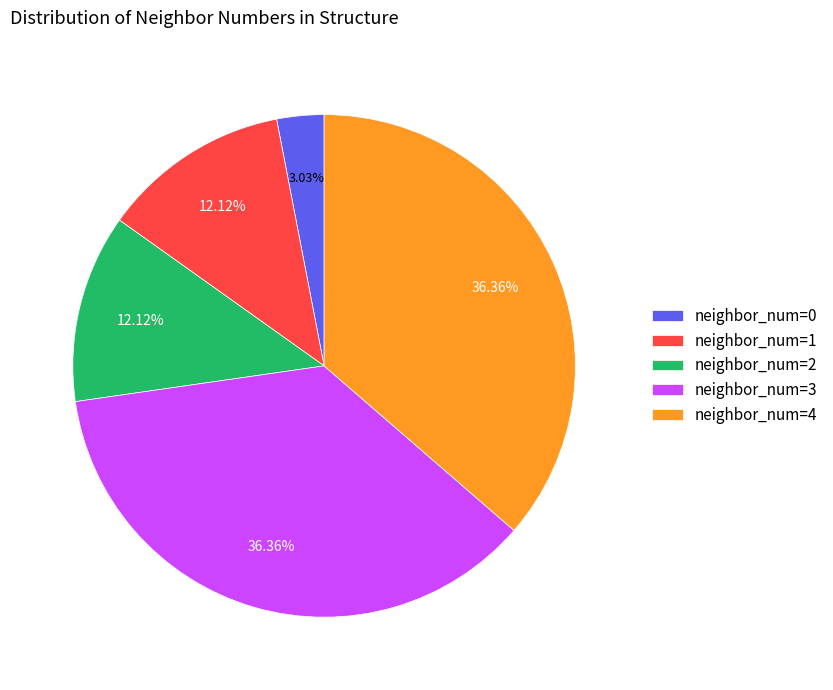

Do neighbor_num=3 and neighbor_num=0 together represent more than half of the pie?

No